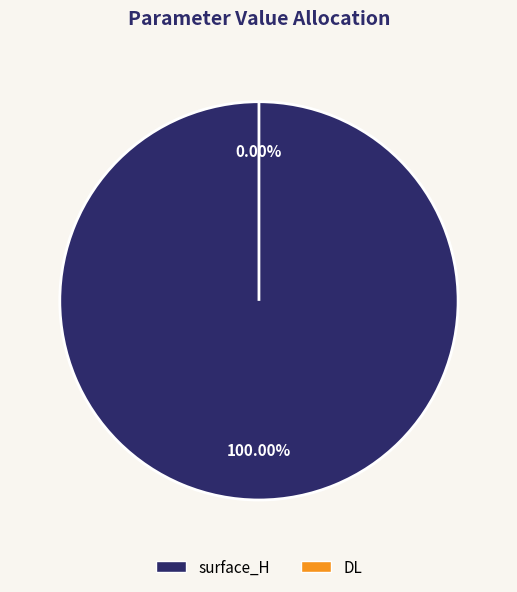

Count the number of slices in the pie.

2